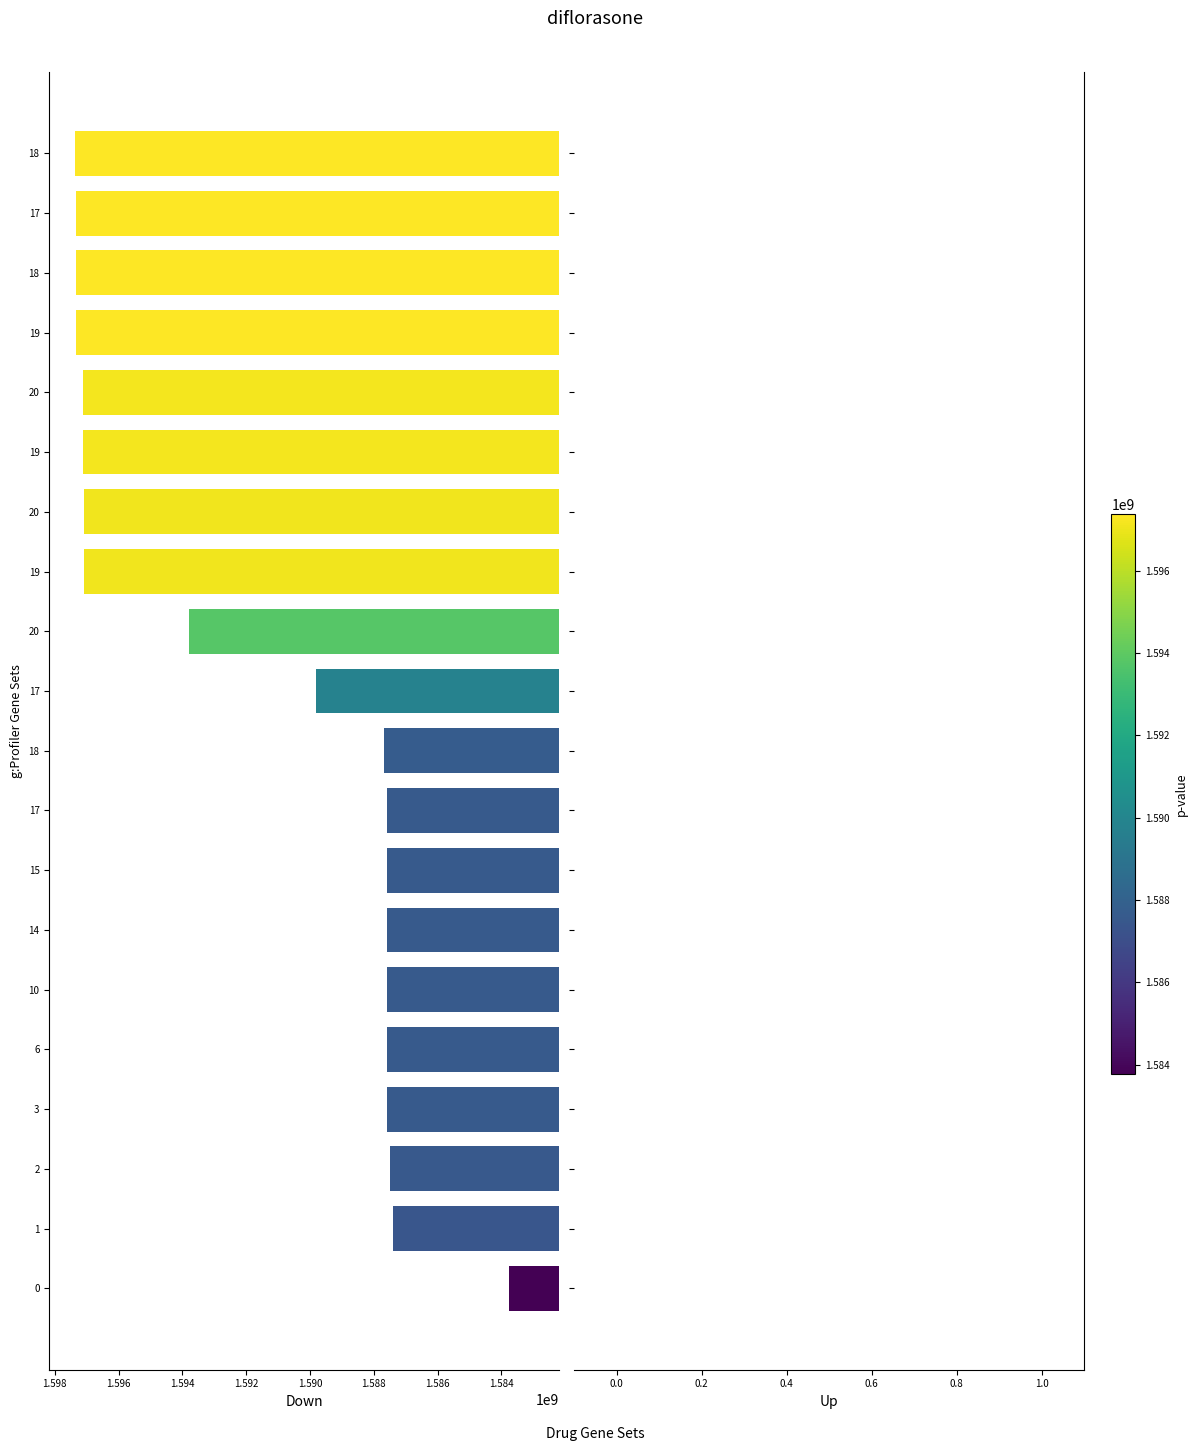

Does the chart contain any negative values?

No